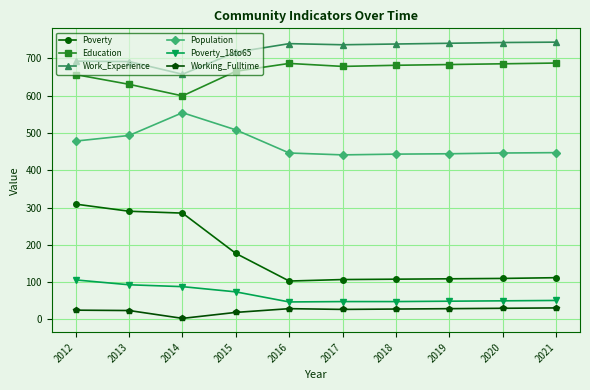

What is the approximate value of Population at 2017, to the nearest 10?

440